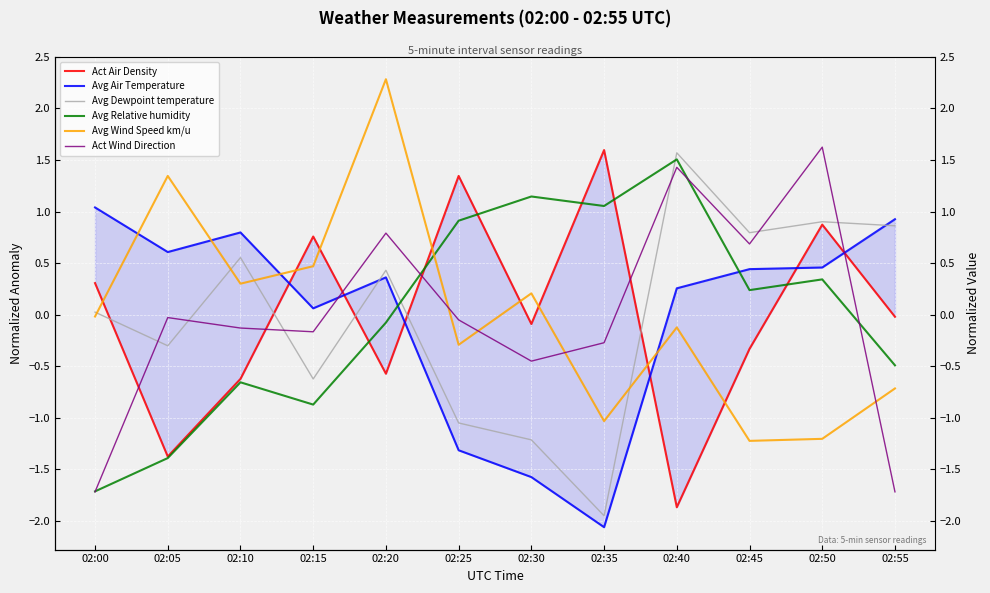

At how many categories does at least one series exceed 0?

12